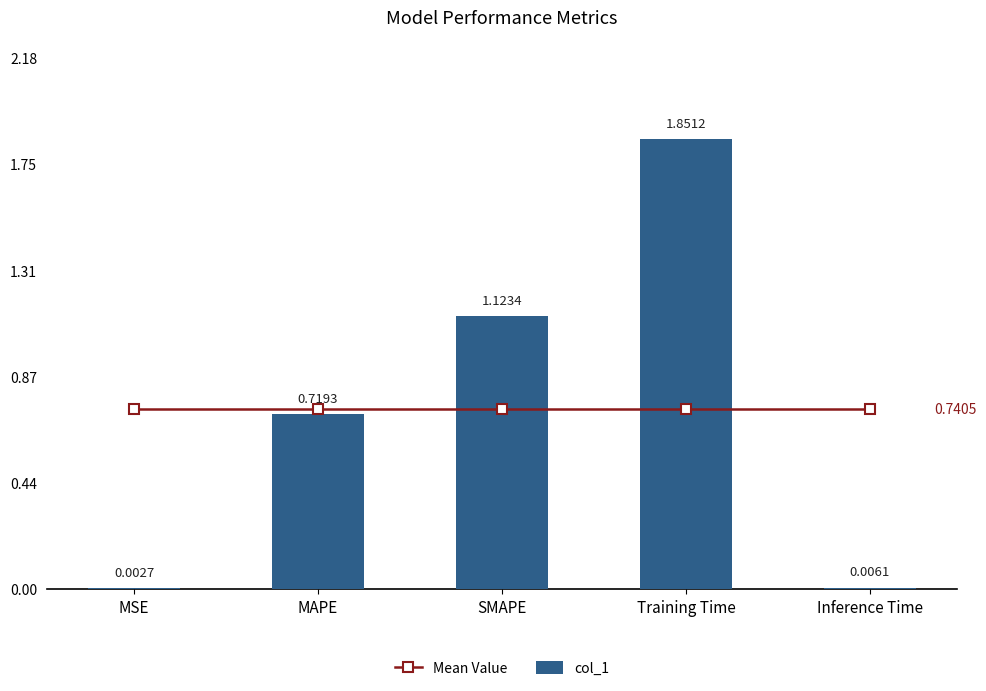

Reading left to right, extract all data points from this chart.

Mean Value: 0.7	0.7	0.7	0.7	0.7
col_1: 0.0	0.7	1.1	1.9	0.0